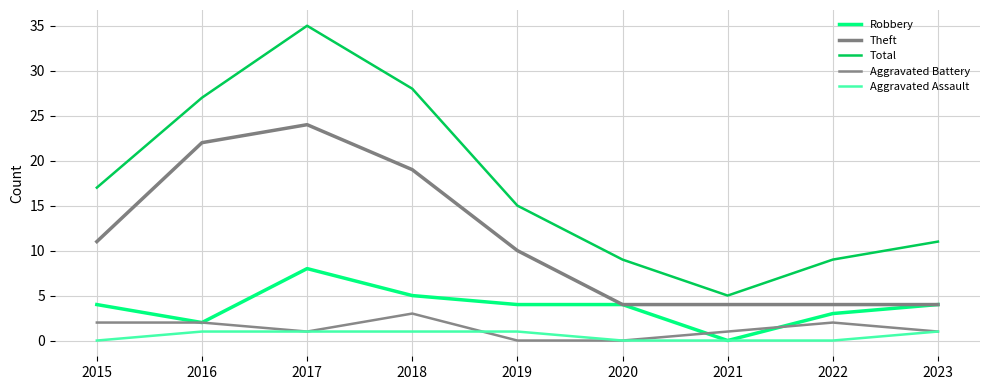

At which category is the sum across all series the highest?

2017